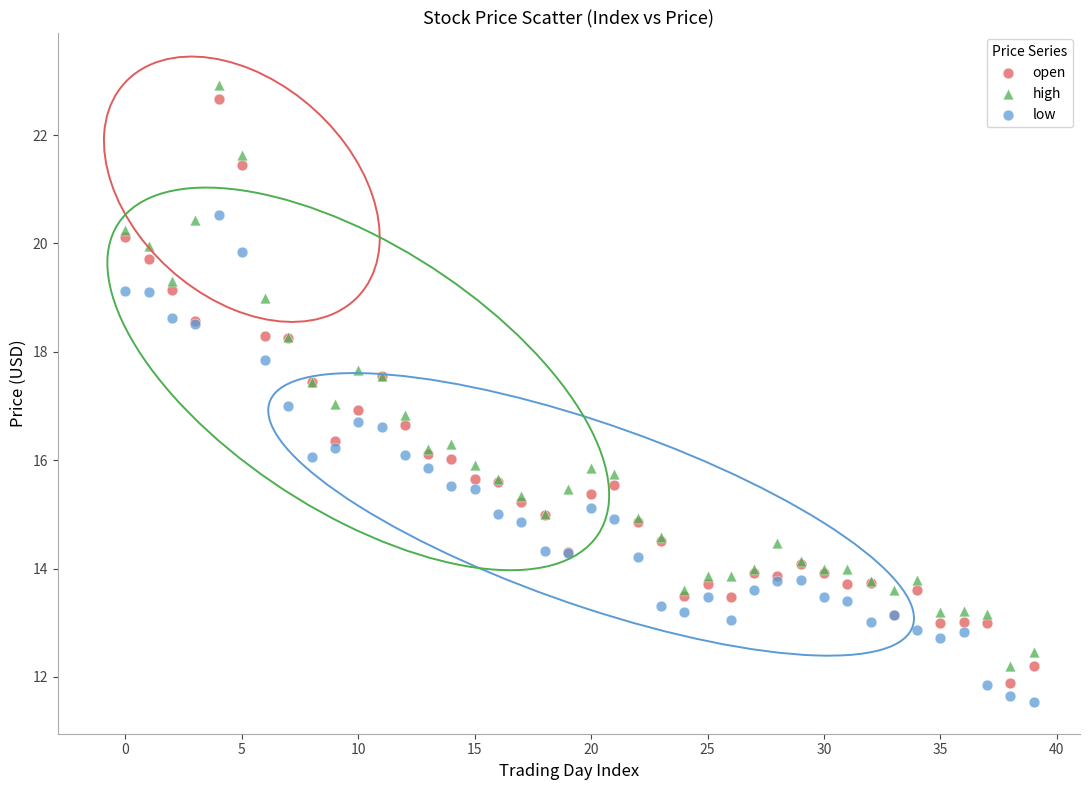

Which series has the largest Y range (max minus min)?

open